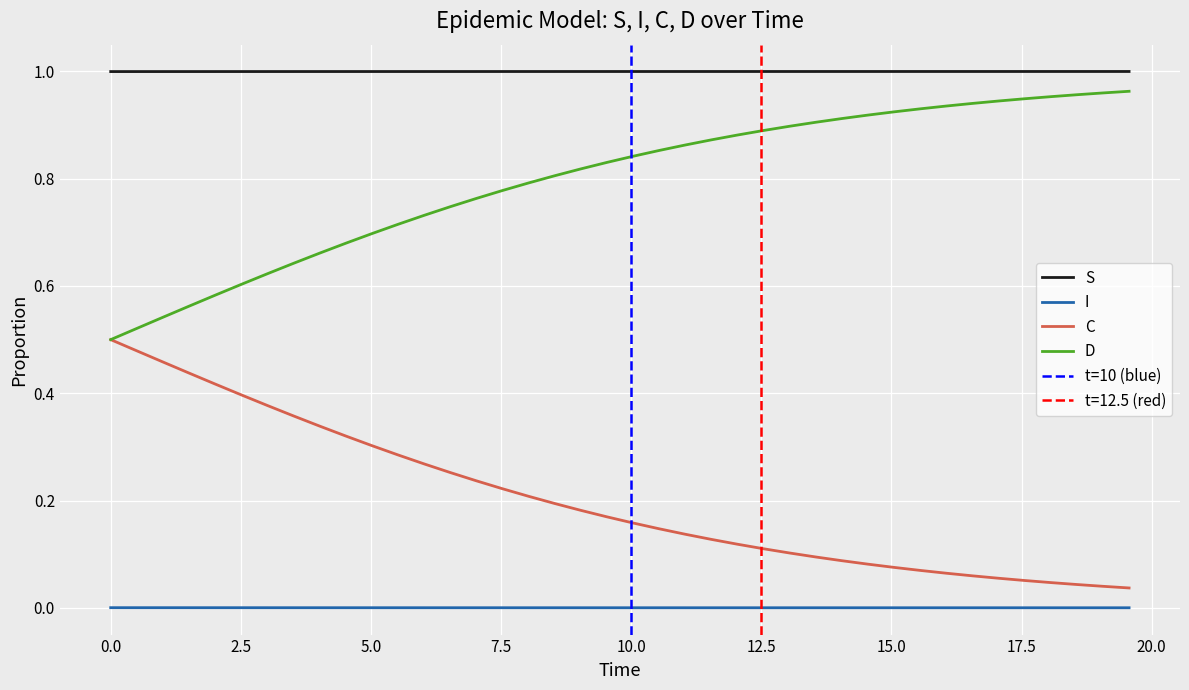

What are all the series names shown in the legend?

S, I, C, D